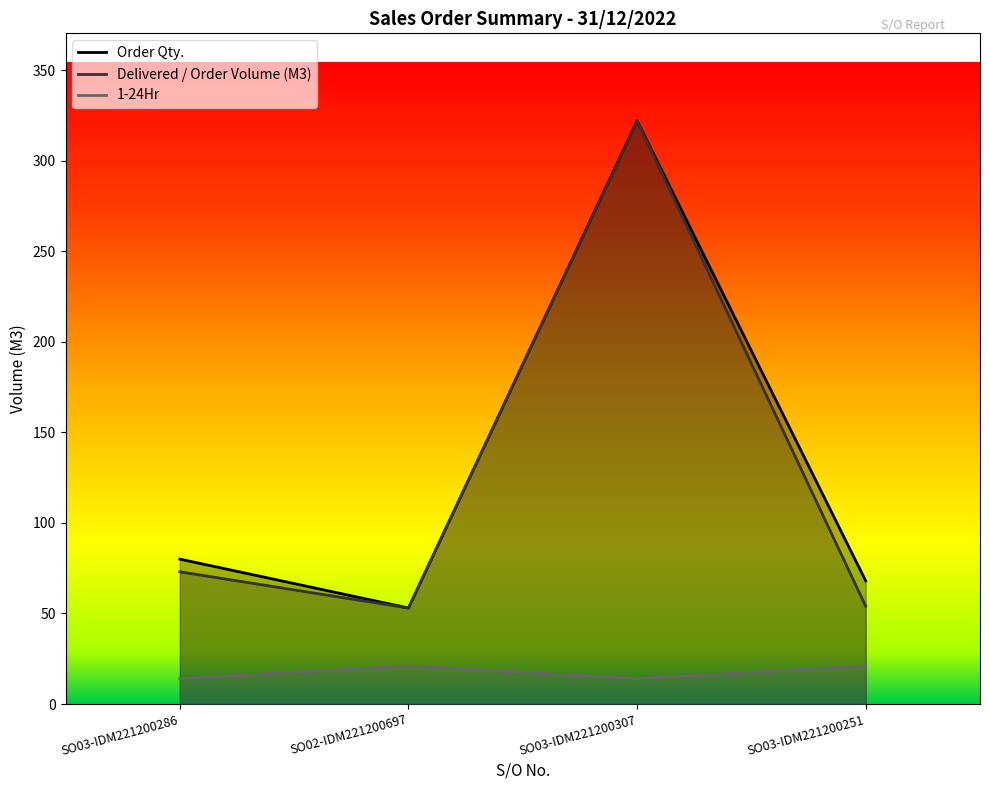

Which series has the largest range (max minus min)?

Order Qty.